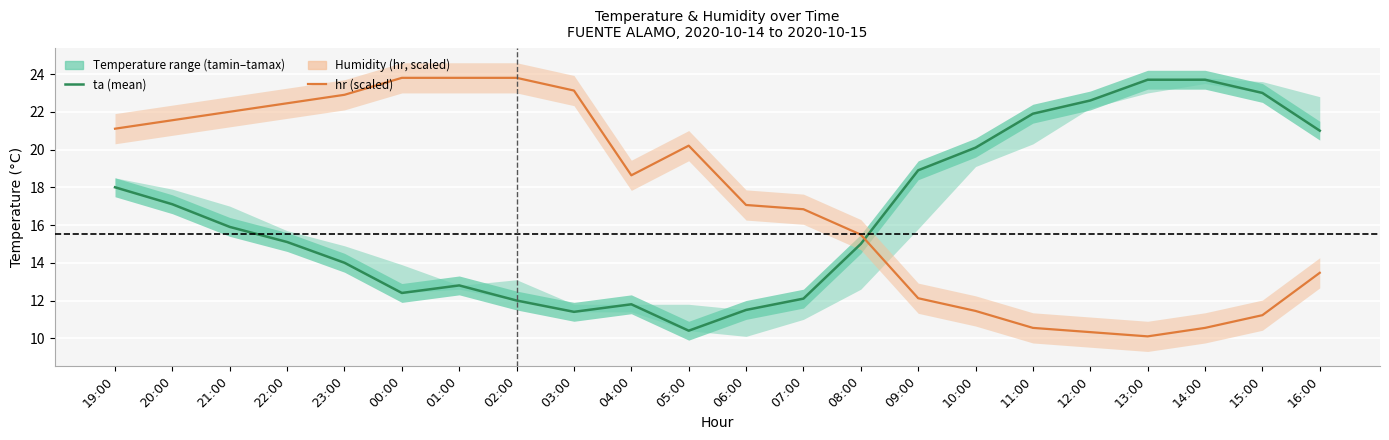

What is the maximum value for ta (mean)?

23.7